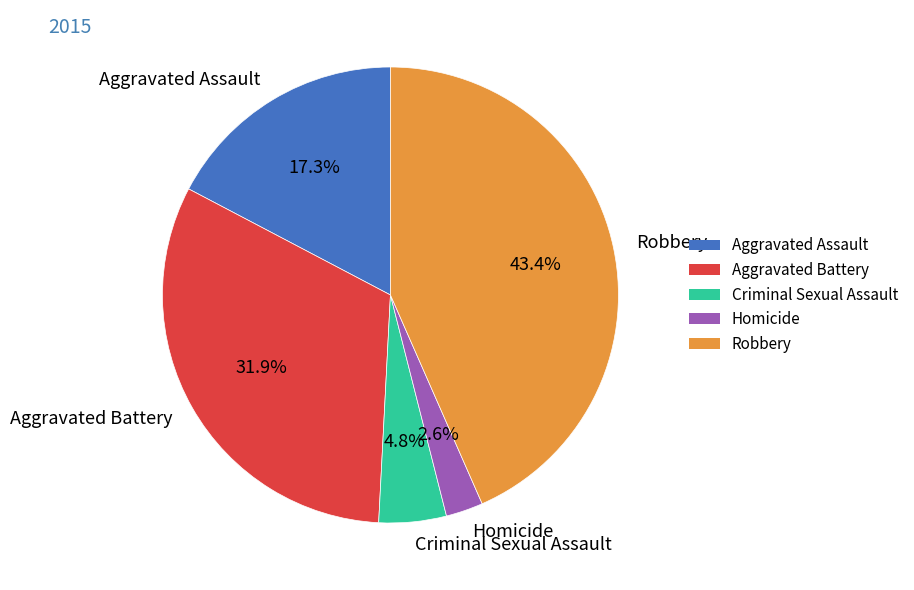

Does Aggravated Assault account for over 50% of the chart?

No